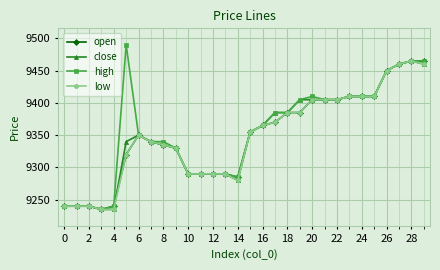

At how many categories does at least one series exceed 9244?

25